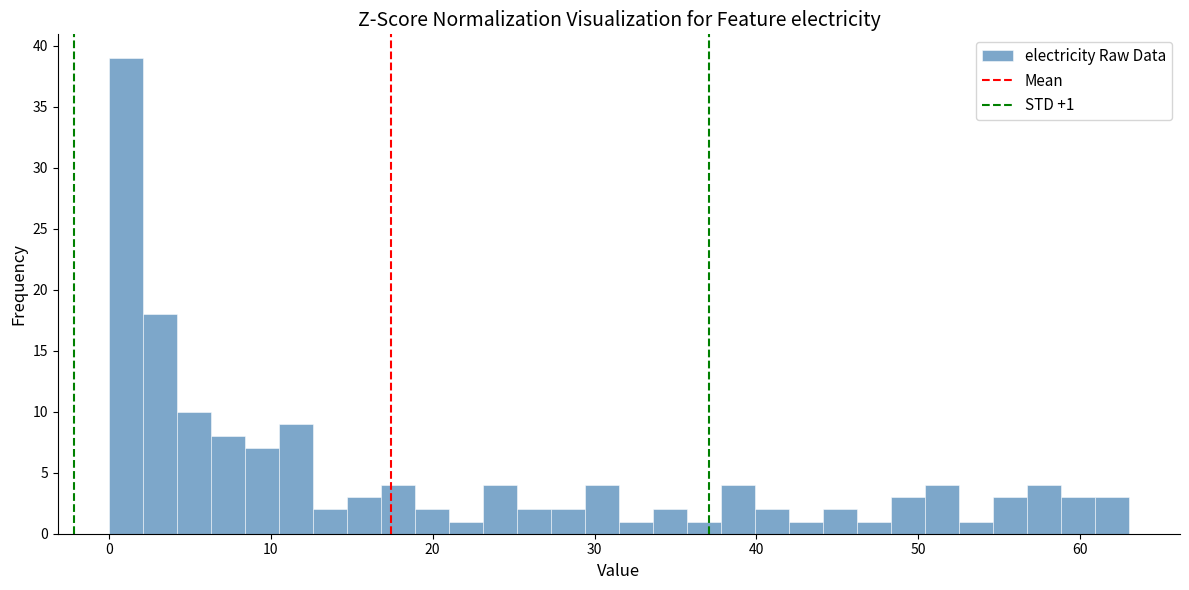

Read against the x-axis, roughly where is the centre of the tallest bar?

1